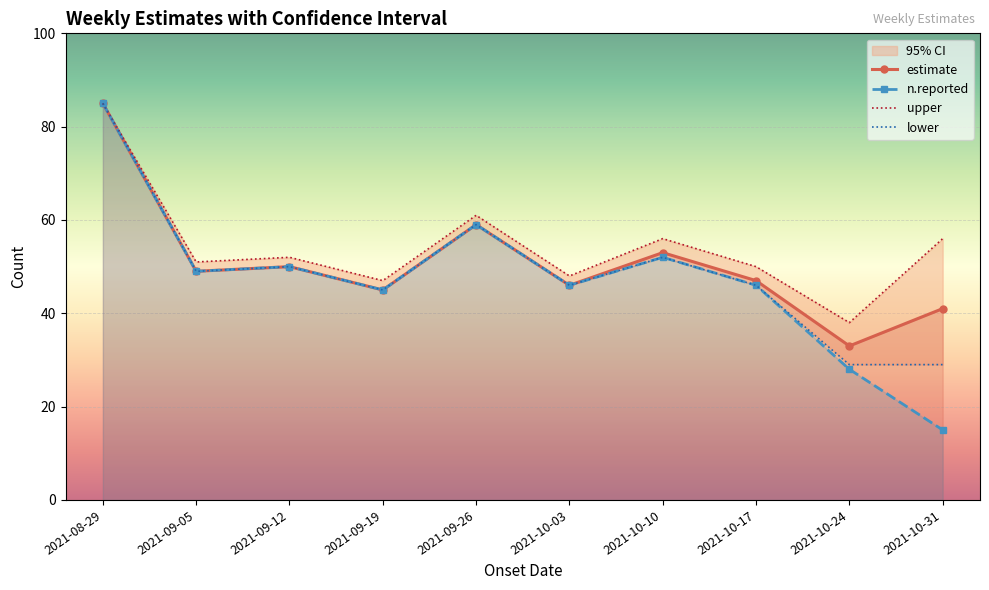

How many lines are shown in the chart?

4